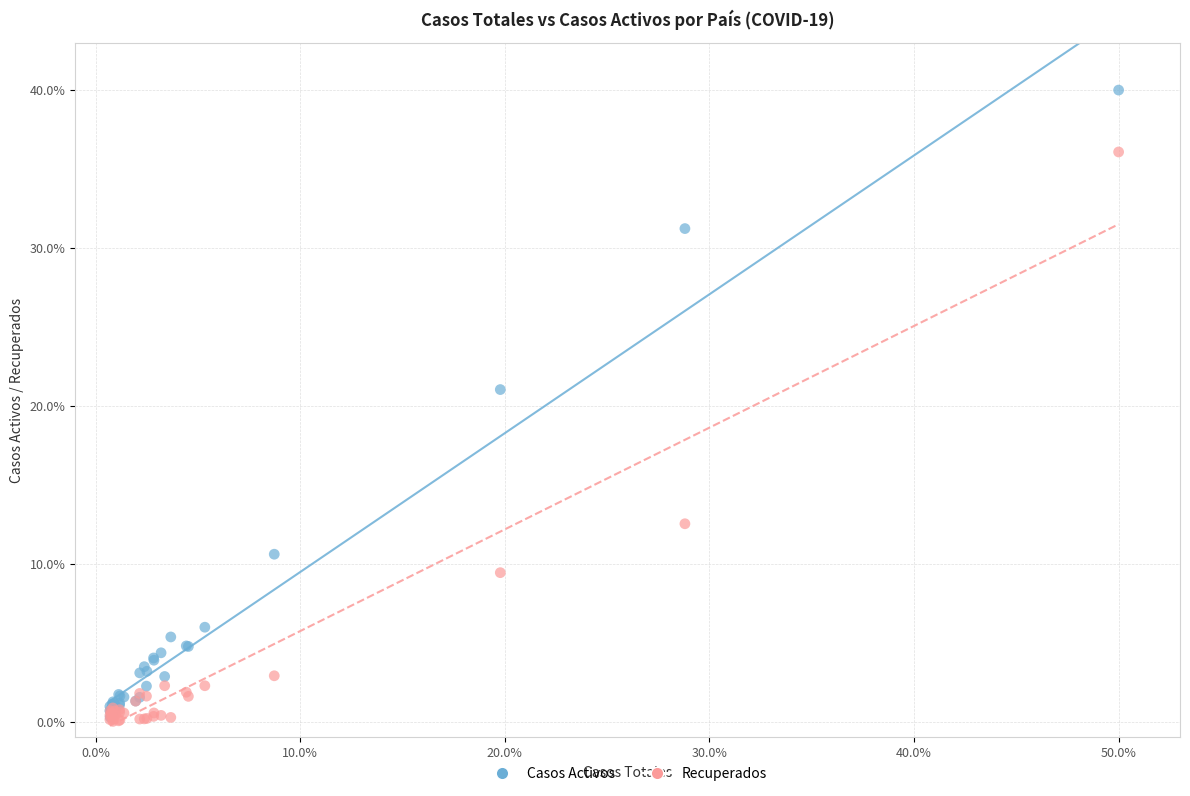

What are all the series names shown in the legend?

Casos Activos, Recuperados